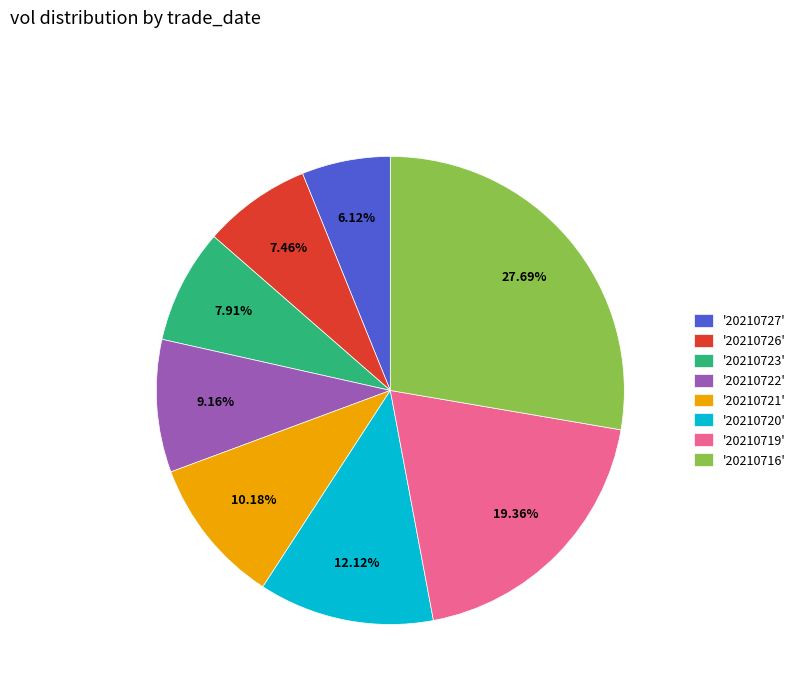

What is the smallest slice in the pie chart?

'20210727'